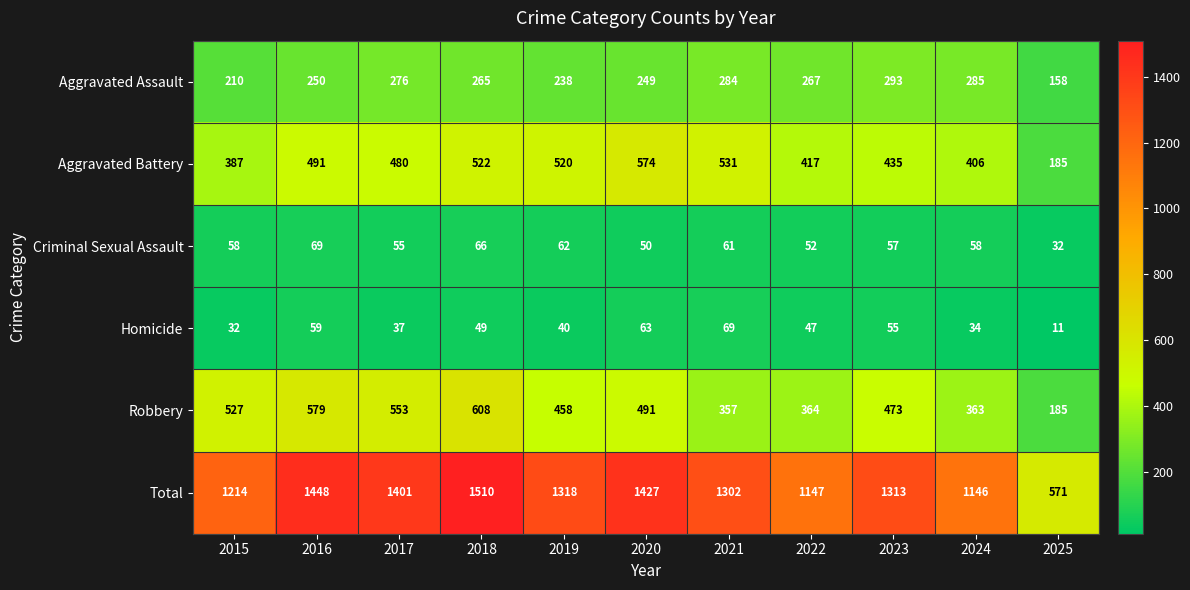

At which category is the sum across all series the highest?

2018